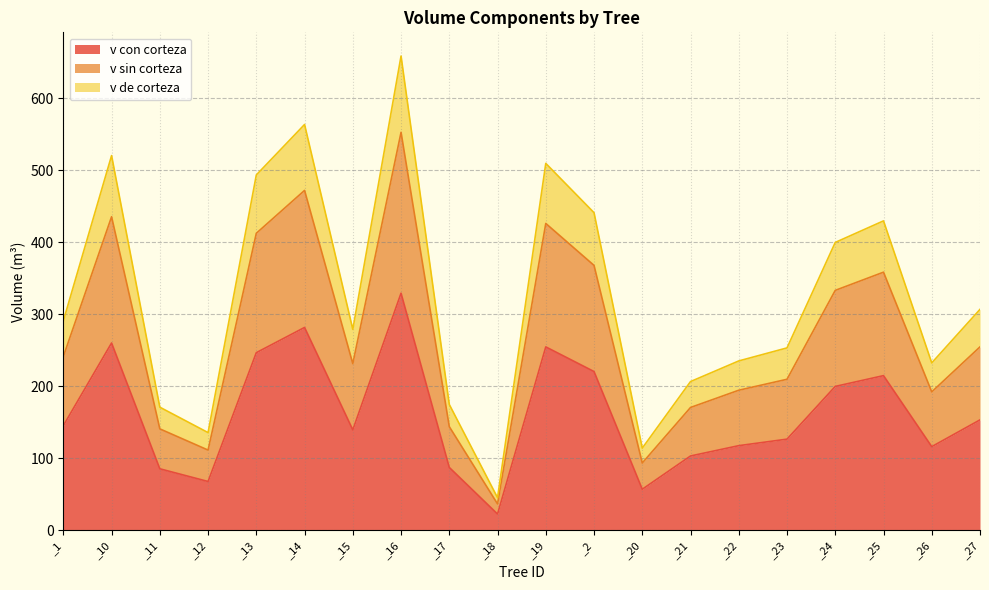

At which label does v con corteza reach its minimum?

_18